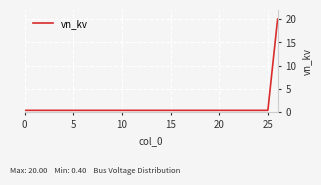

What is the maximum value shown in the chart?

20.0